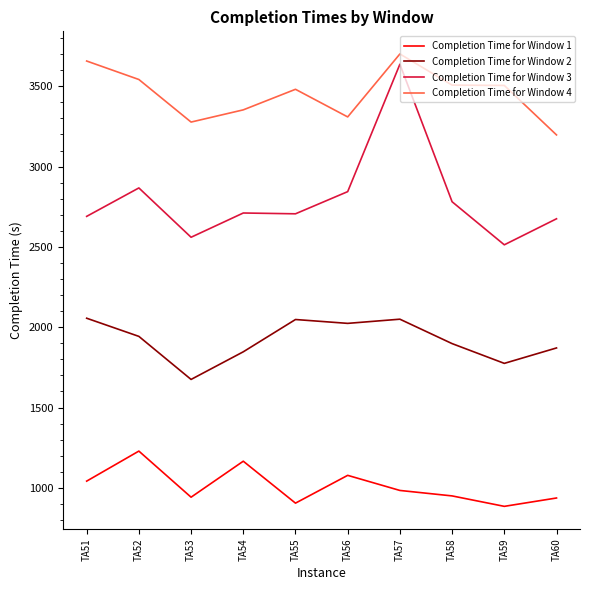

Which series has the widest spread of values?

Completion Time for Window 3